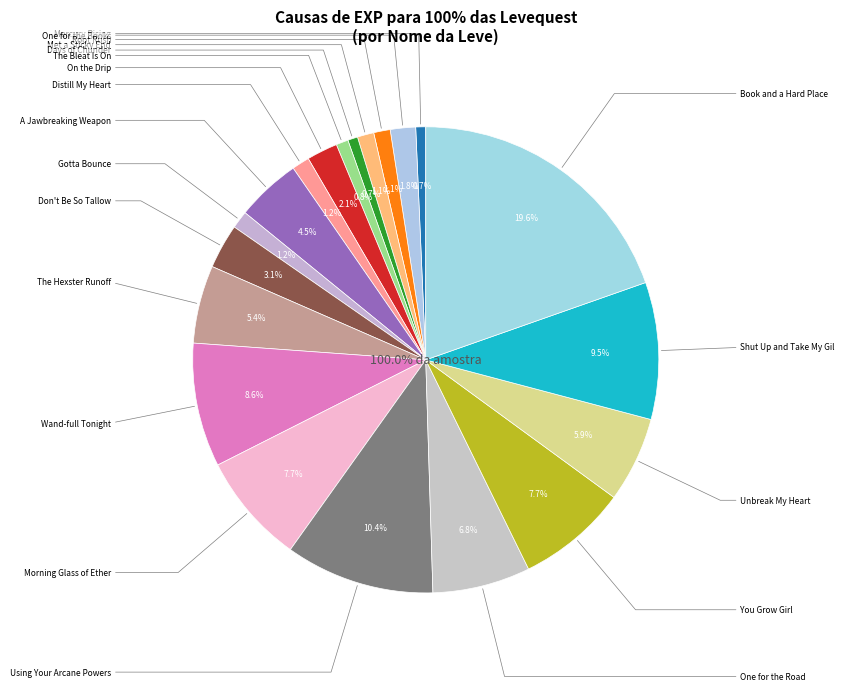

Is it true that 1 is 1% of the pie?

False